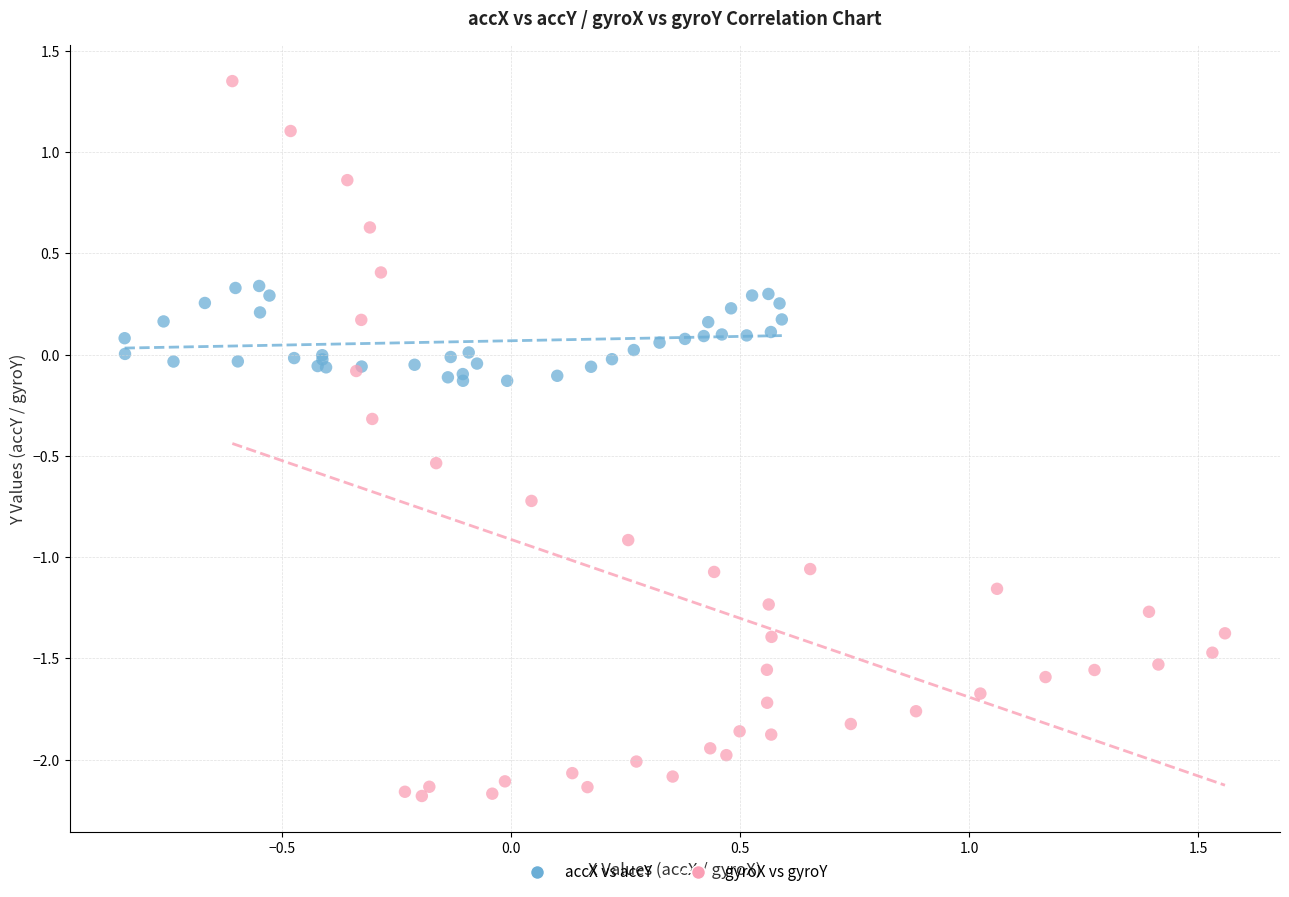

Which series contains the highest Y value?

gyroX vs gyroY